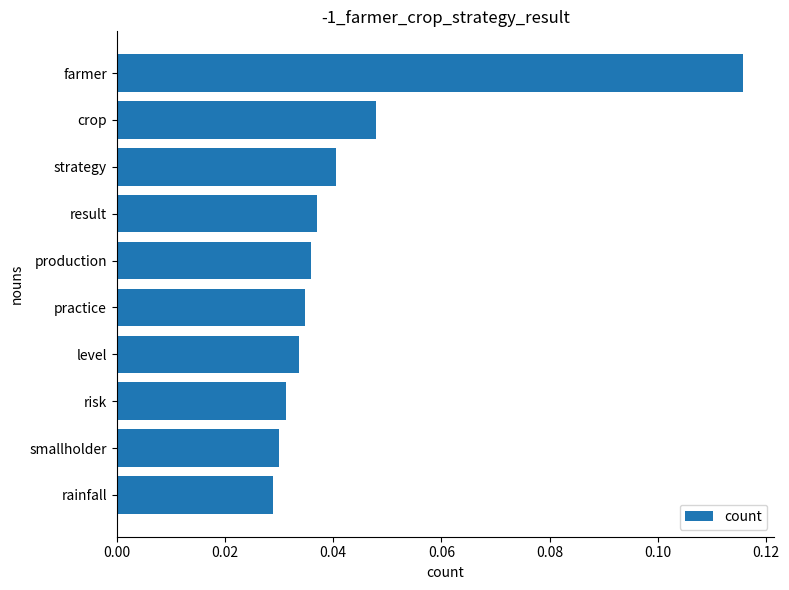

Between farmer and practice, which is larger?

farmer